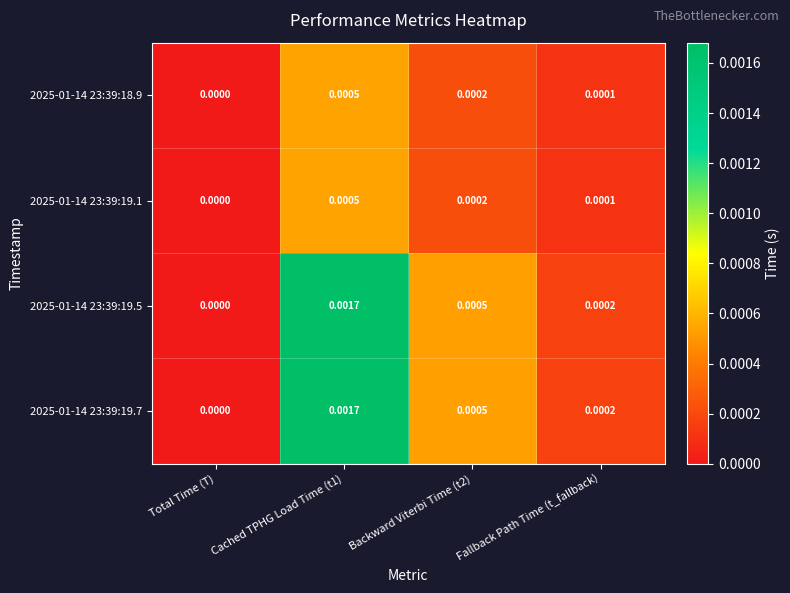

Is the value of 2025-01-14 23:39:19.5 at Cached TPHG Load Time (t1) greater than the value of 2025-01-14 23:39:18.9 at Total Time (T)?

Yes